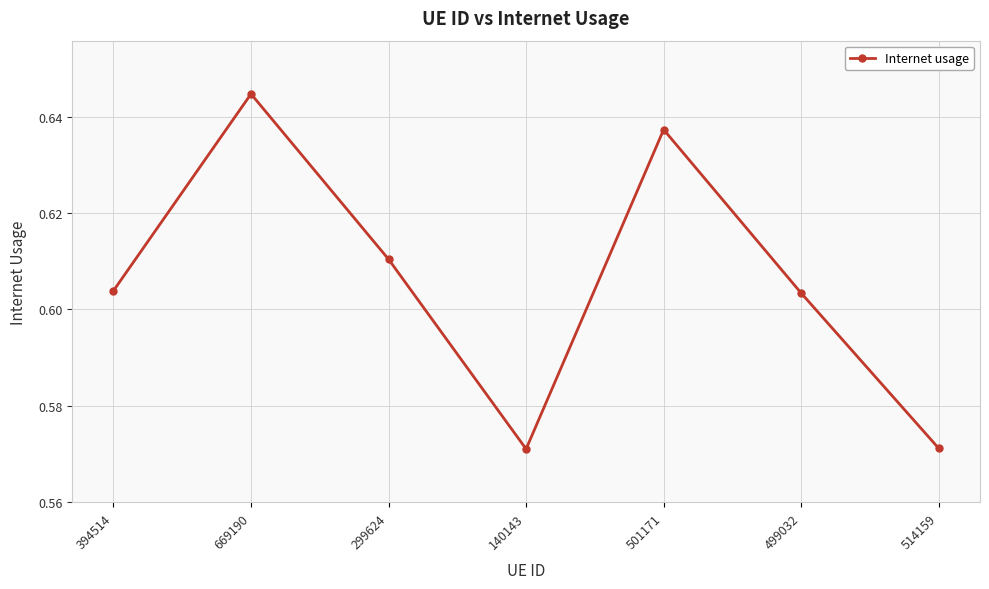

What is the label of the 7th point from the right?

394514